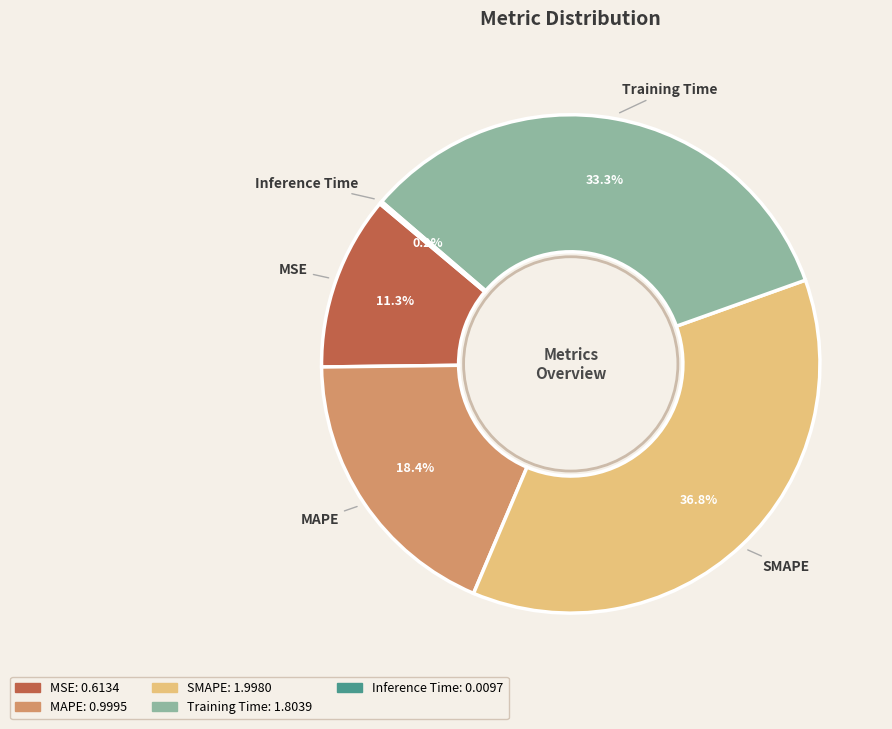

Which category has the biggest portion of the pie?

SMAPE